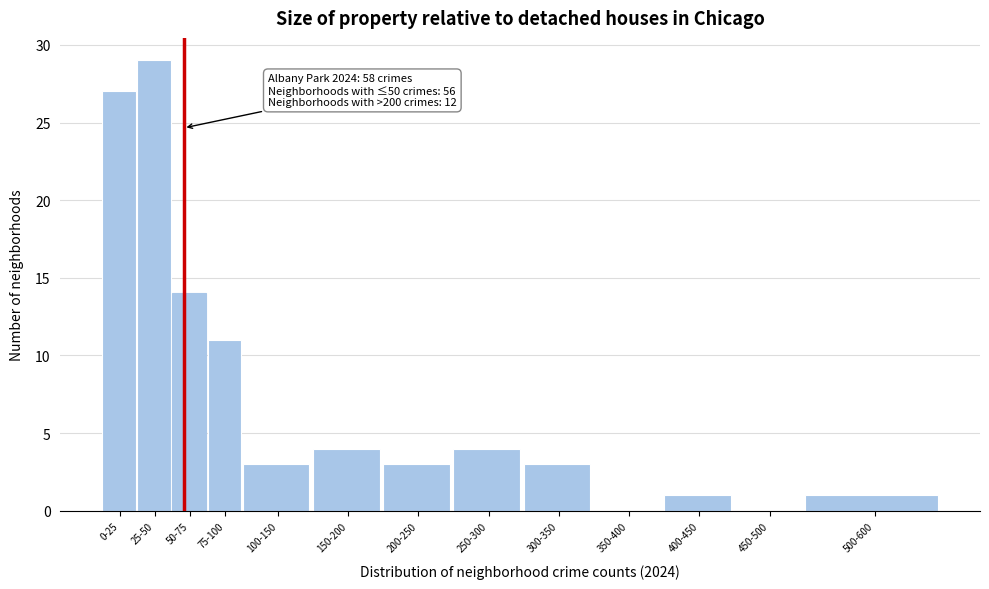

Reading left to right, extract all data points from this chart.

0-25=27	25-50=29	50-75=14	75-100=11	100-150=3	150-200=4	200-250=3	250-300=4	300-350=3	350-400=0	400-450=1	450-500=0	500-600=1